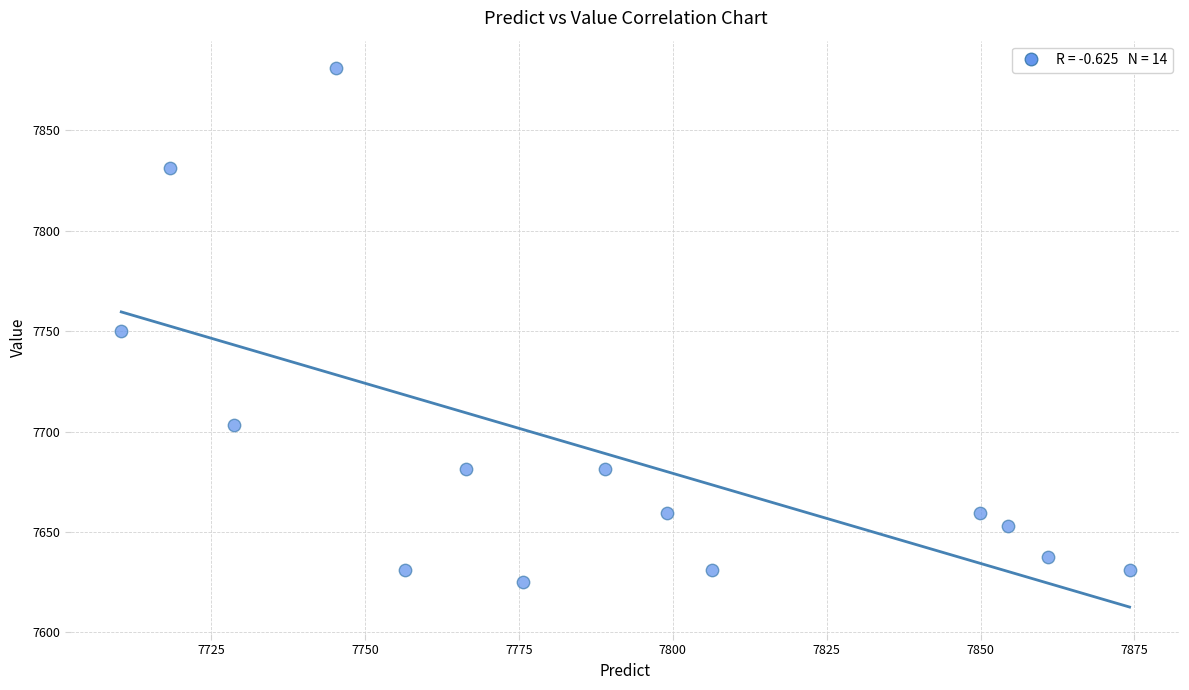

What Y value in the scatter plot is closest to 7753?

7750.0